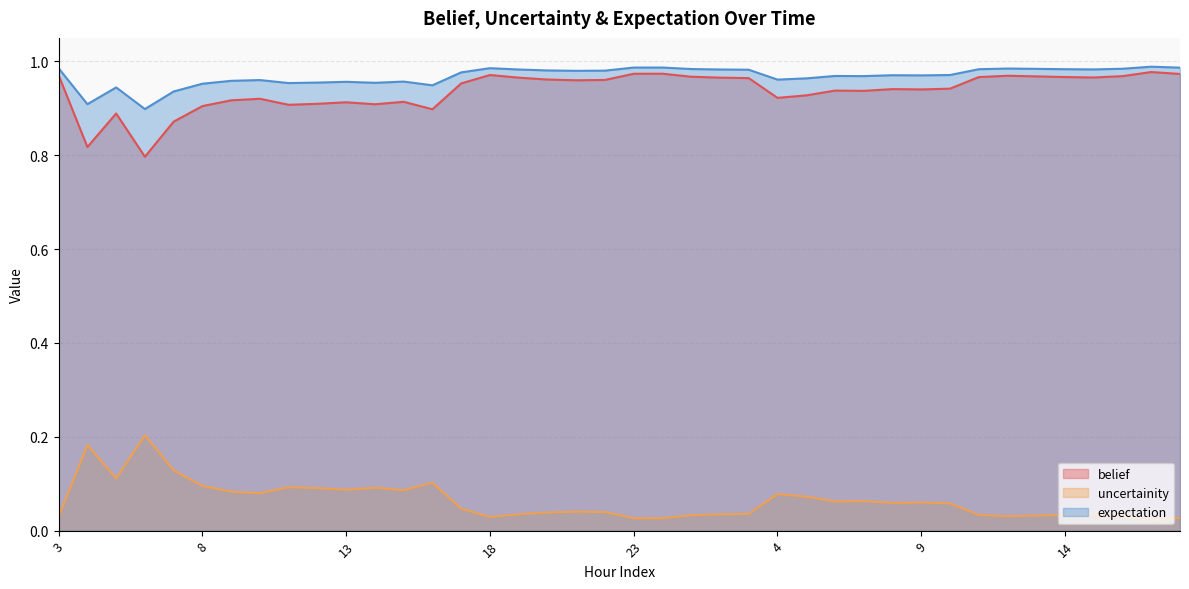

What is the greatest value displayed?

1.0